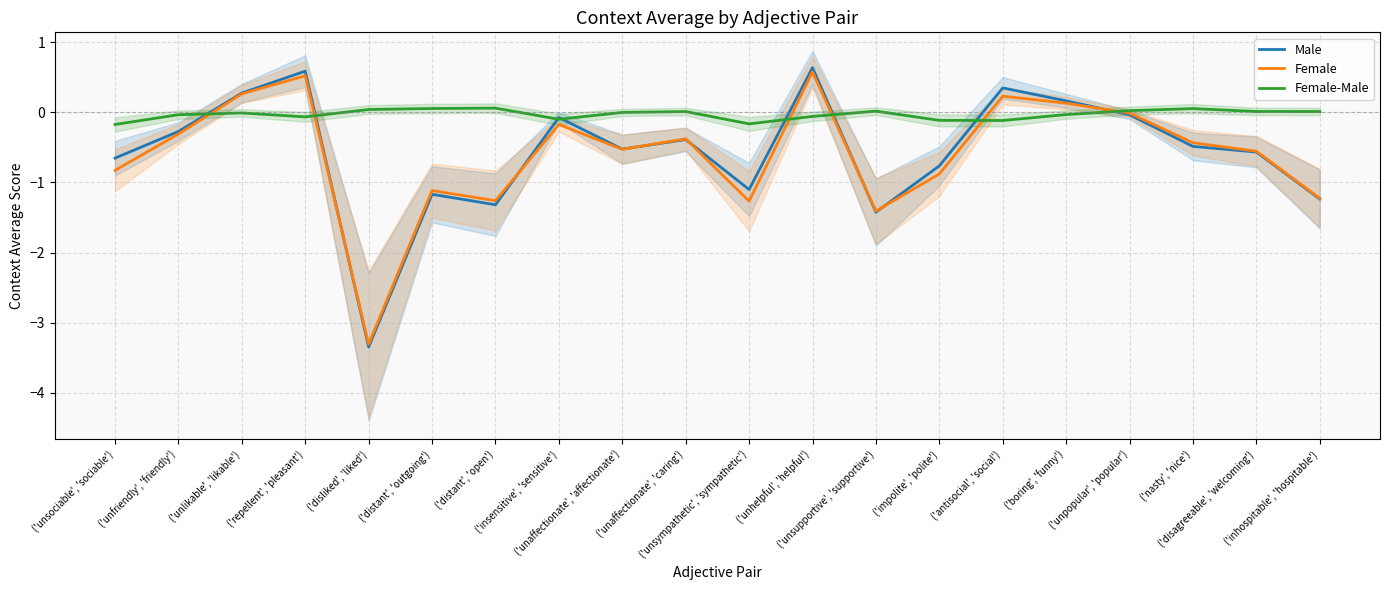

True or false: Female has a value of -0.3 at ('nasty', 'nice').

False